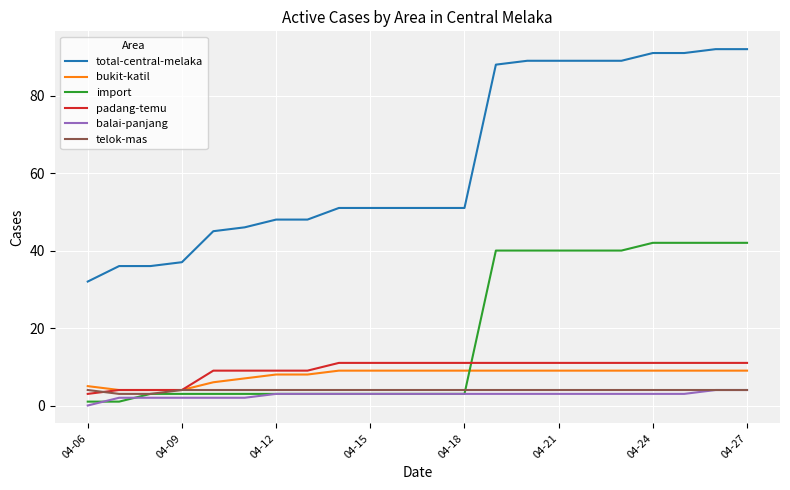

Which series has the widest spread of values?

total-central-melaka